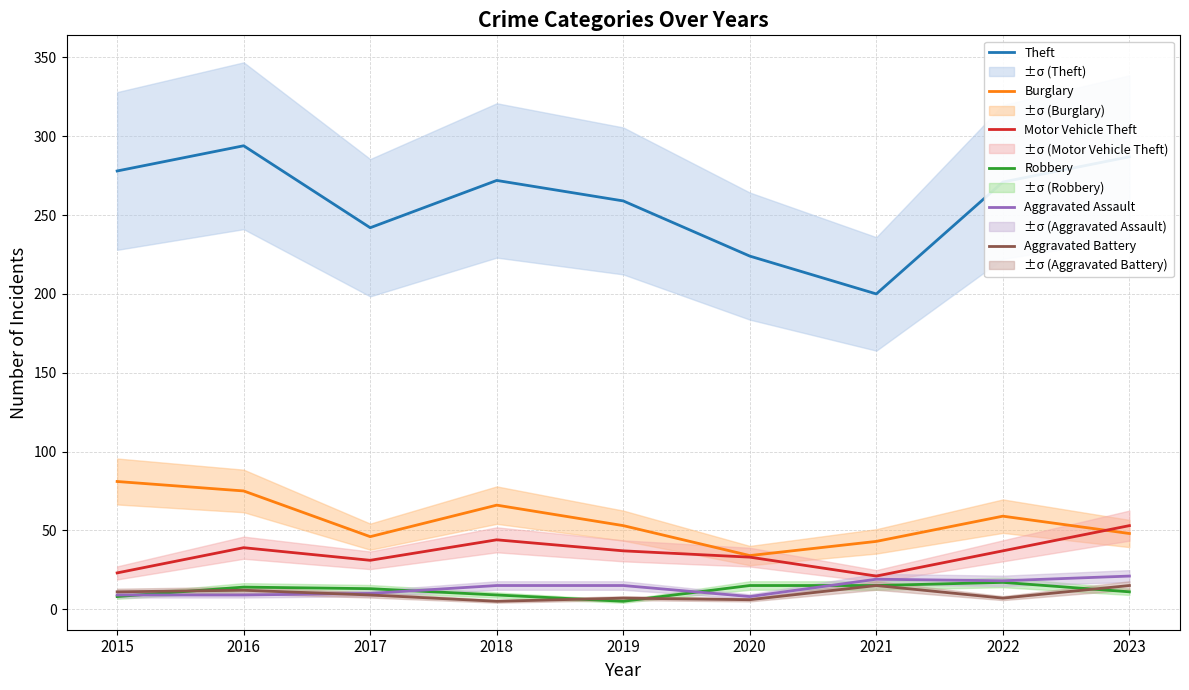

What is the difference between the Motor Vehicle Theft values at 2015 and 2018?

21